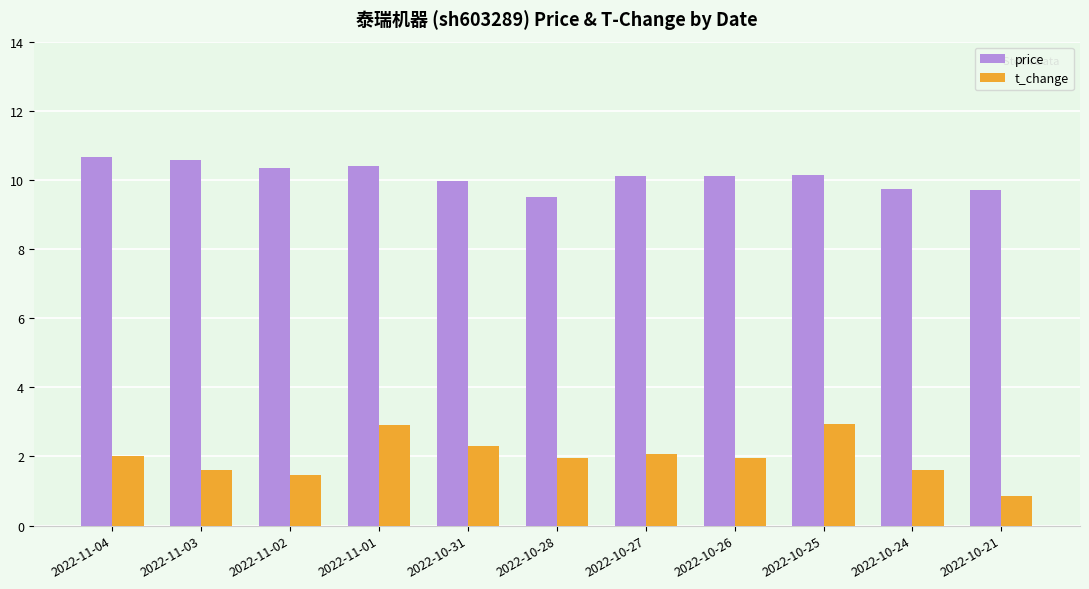

The price series shows 10.7 at 2022-11-04. True or false?

True